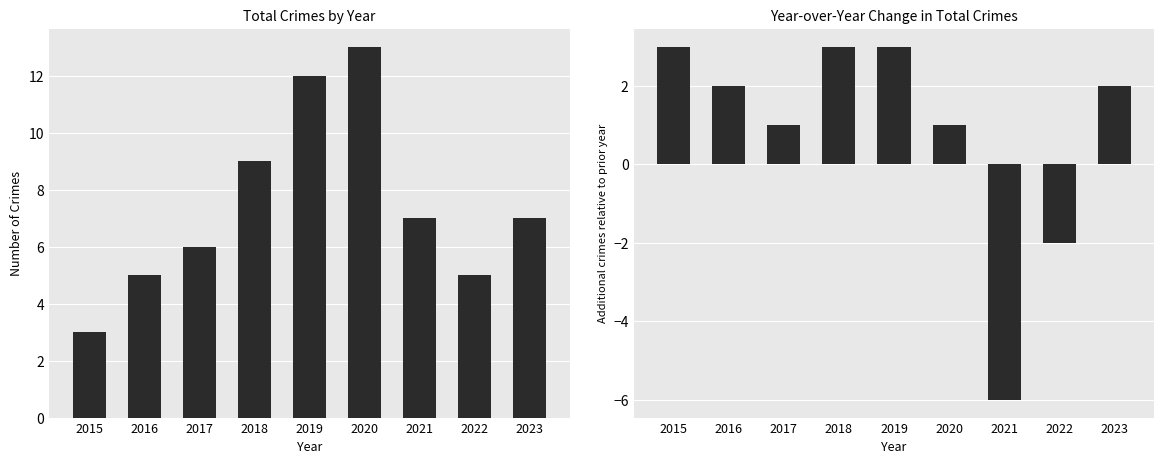

How many data points in Total are above 7?

3